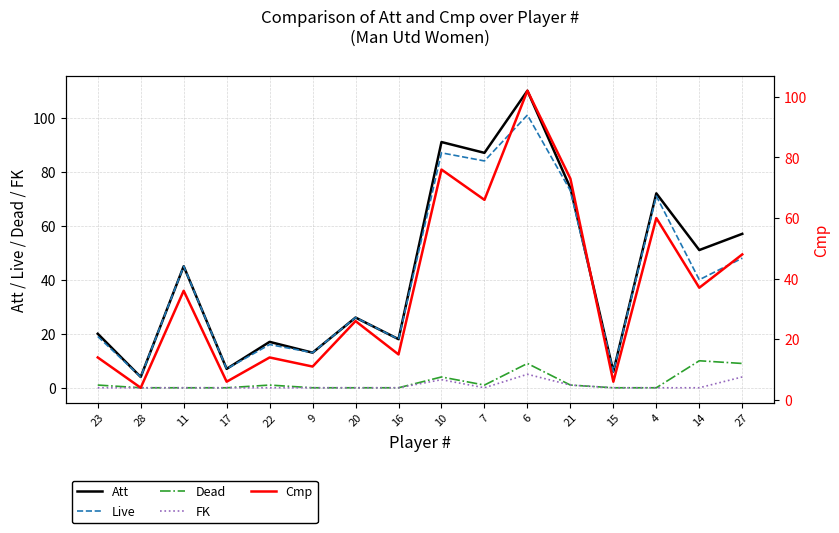

Rank the categories by Att value from highest to lowest.

6, 10, 7, 21, 4, 27, 14, 11, 20, 23, 16, 22, 9, 17, 15, 28